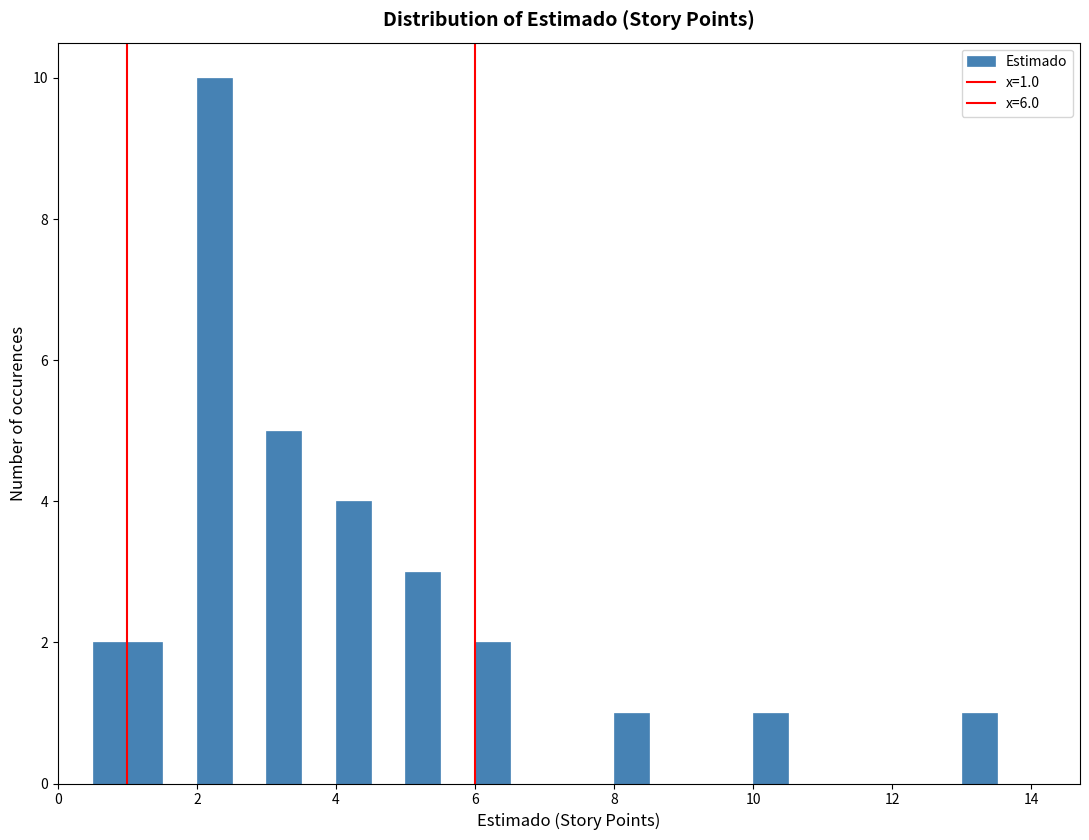

Around what value on the x-axis is the tallest bar? Give the approximate position of its centre, as read against the axis.

2.2